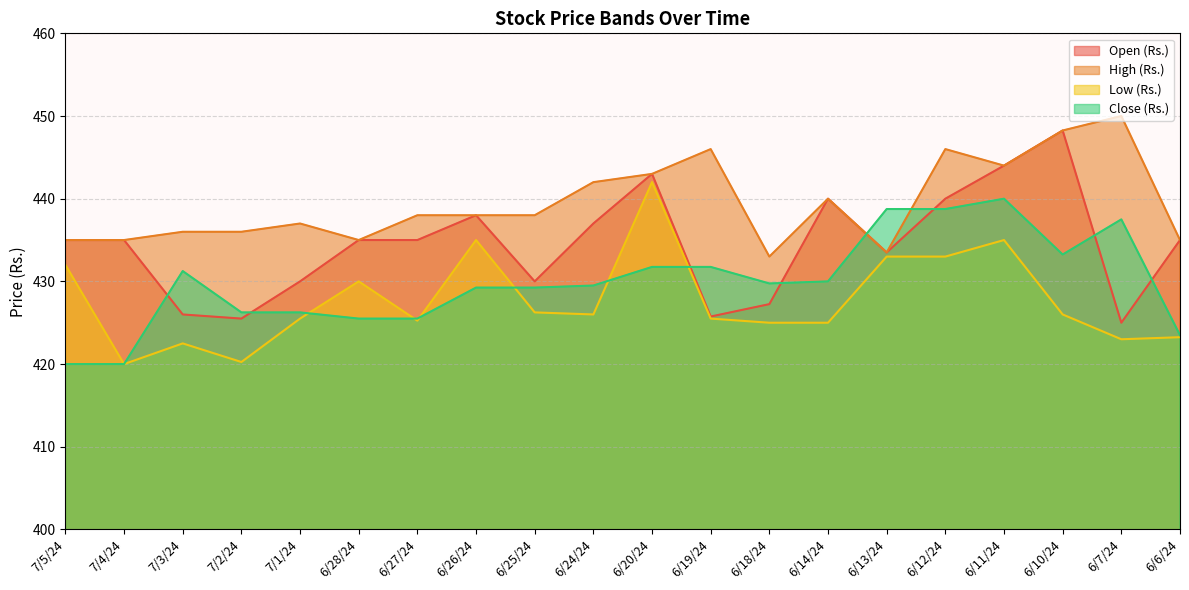

Rank the series by their maximum value, from highest to lowest.

High (Rs.), Open (Rs.), Low (Rs.), Close (Rs.)